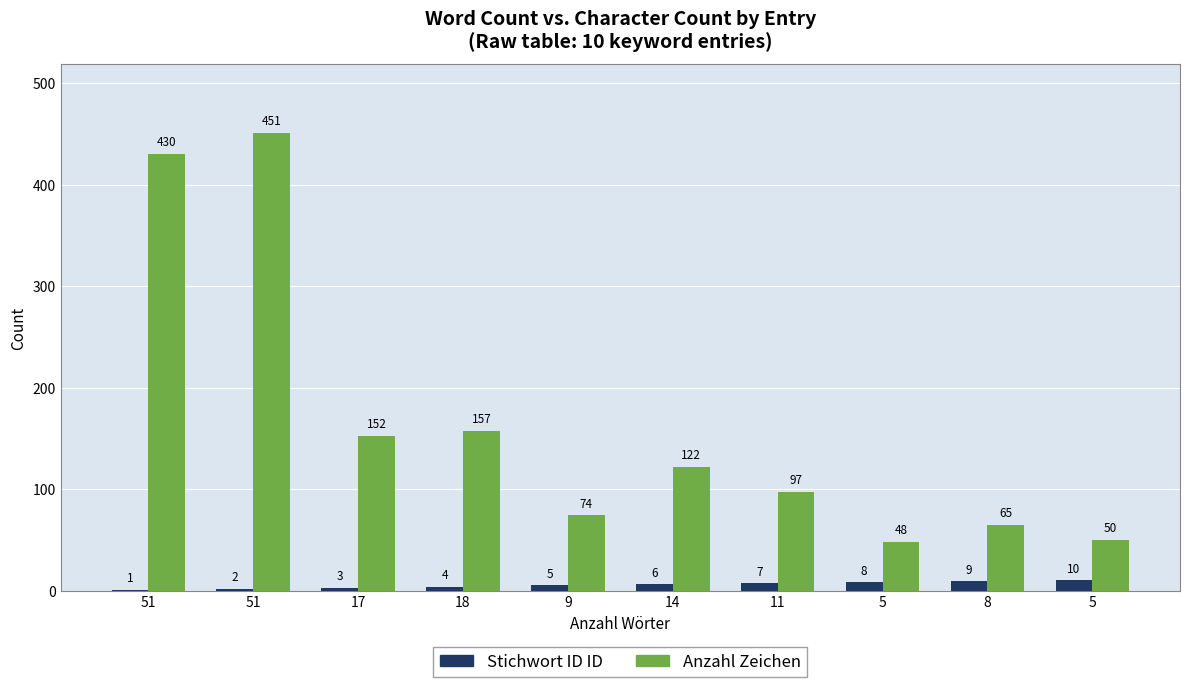

At which category is the sum across all series the highest?

51